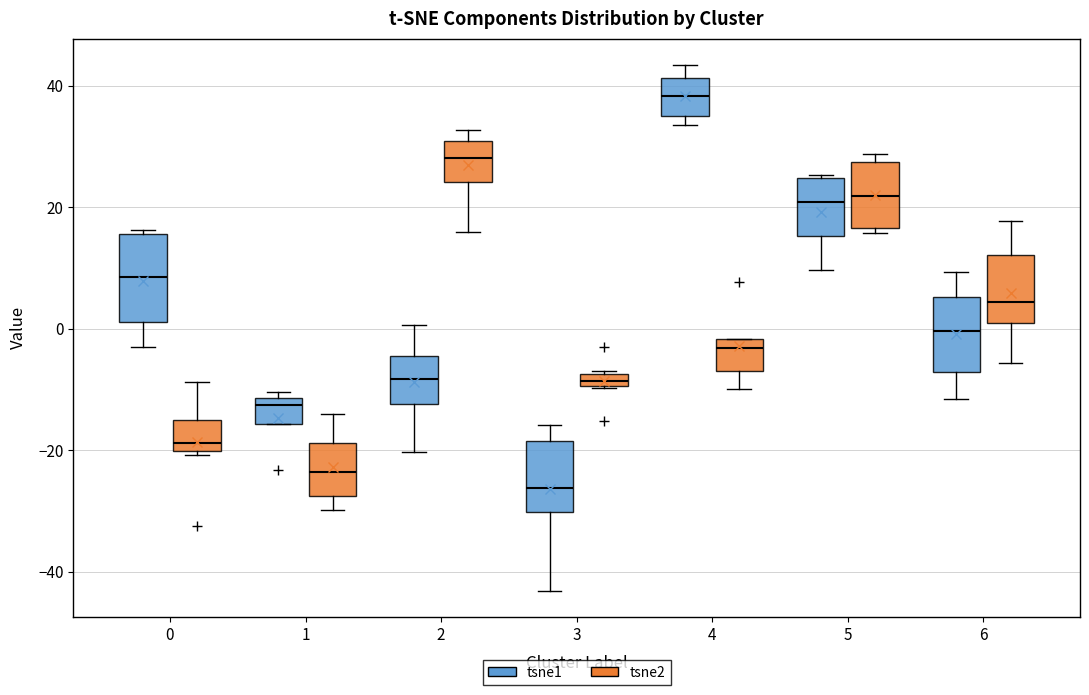

Which box's median line is the highest?

4 (tsne1)